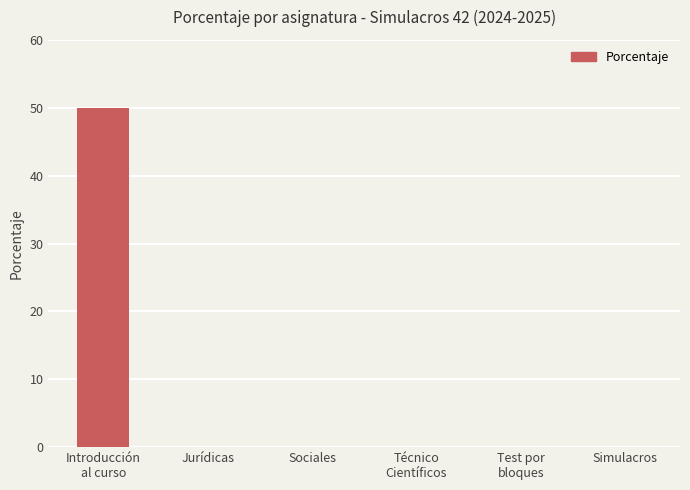

True or false: the data shows 18 at Simulacros.

False